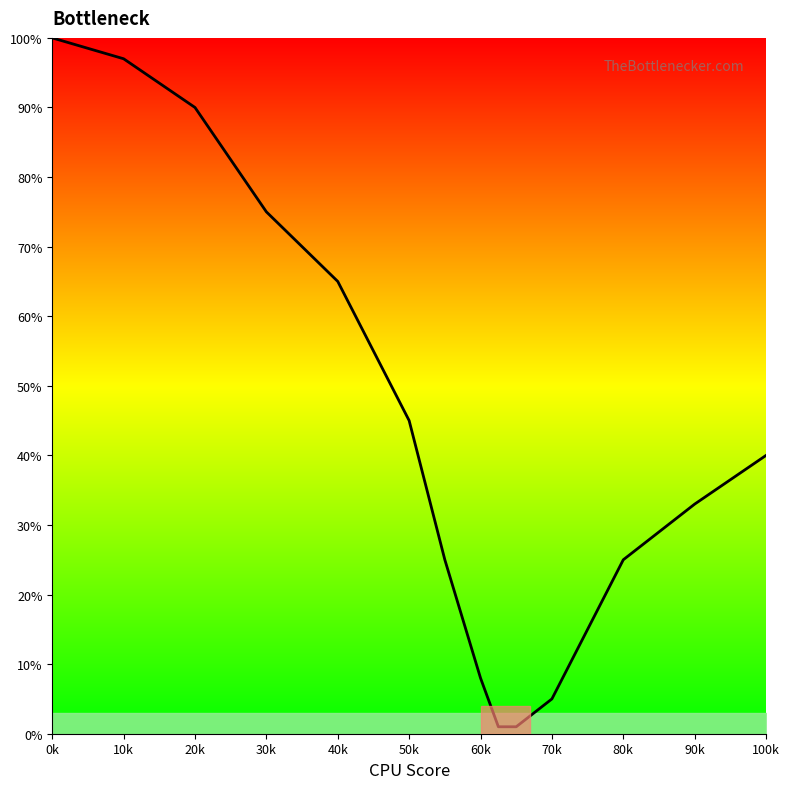

What is the maximum value shown in the chart?

100